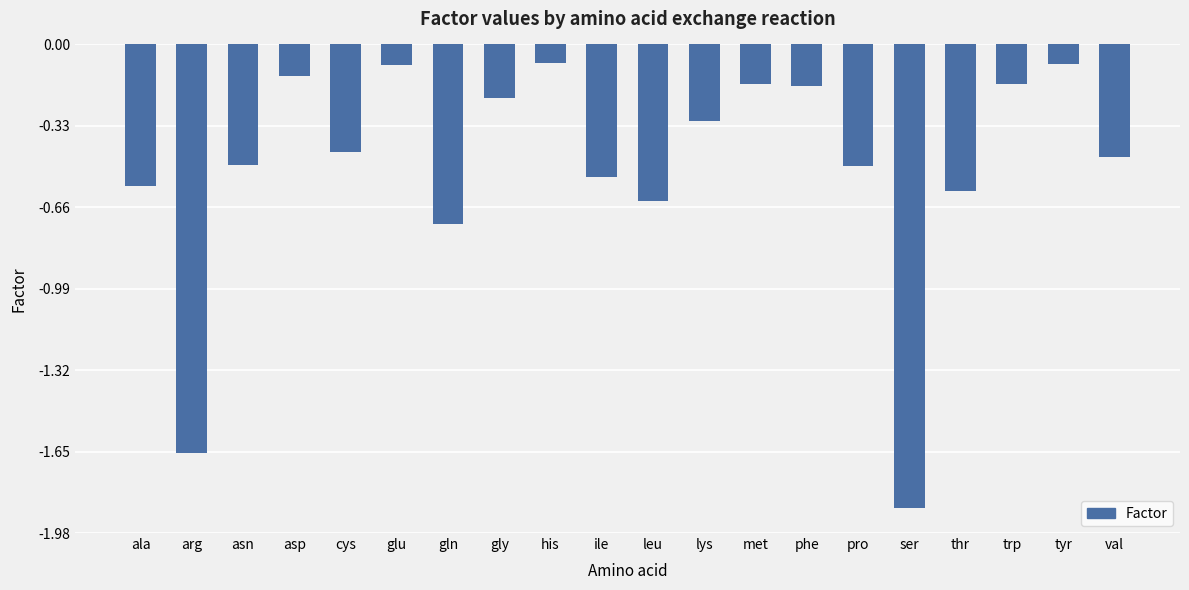

What is the label of the 18th bar from the left?

trp